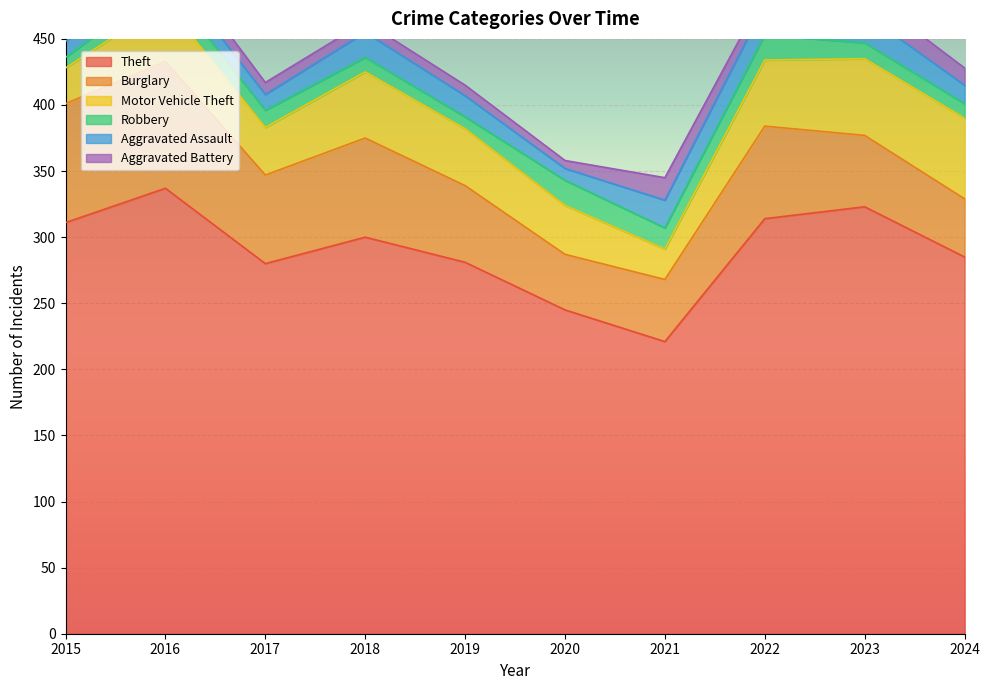

In Robbery, how many points are higher than both neighbors (excluding endpoints)?

3